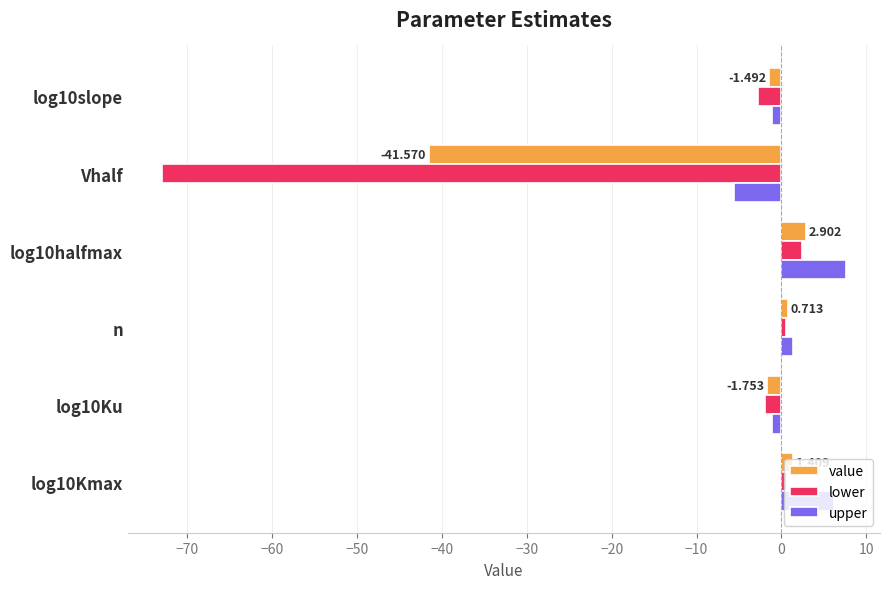

What is the greatest value displayed?

7.6